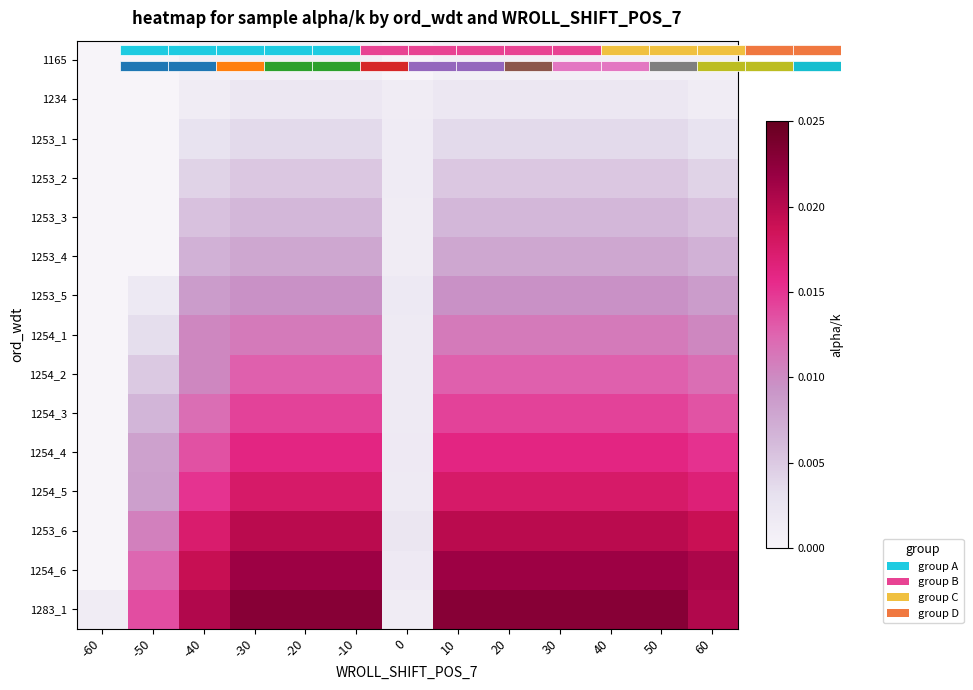

List the series in order of their peak value, lowest first.

1165, 1234, 1253_1, 1253_2, 1253_3, 1253_4, 1253_5, 1254_1, 1254_2, 1254_3, 1254_4, 1254_5, 1253_6, 1254_6, 1283_1